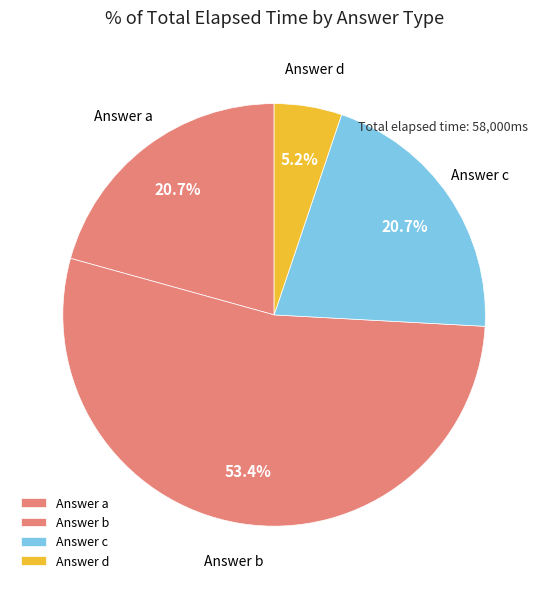

Combined, what portion of the pie is Answer b and Answer c?

74.1%